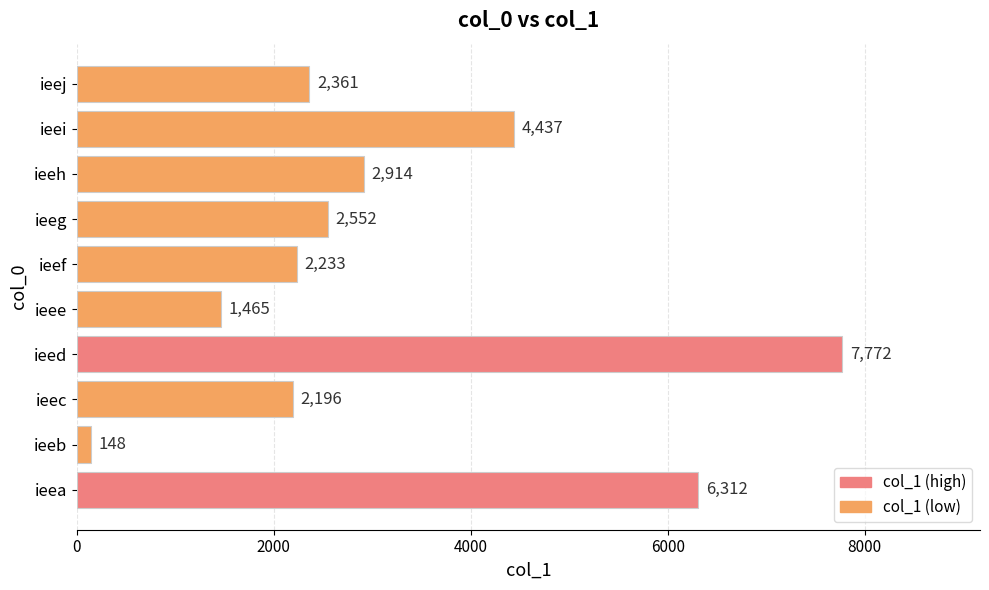

What is the maximum value shown in the chart?

7772